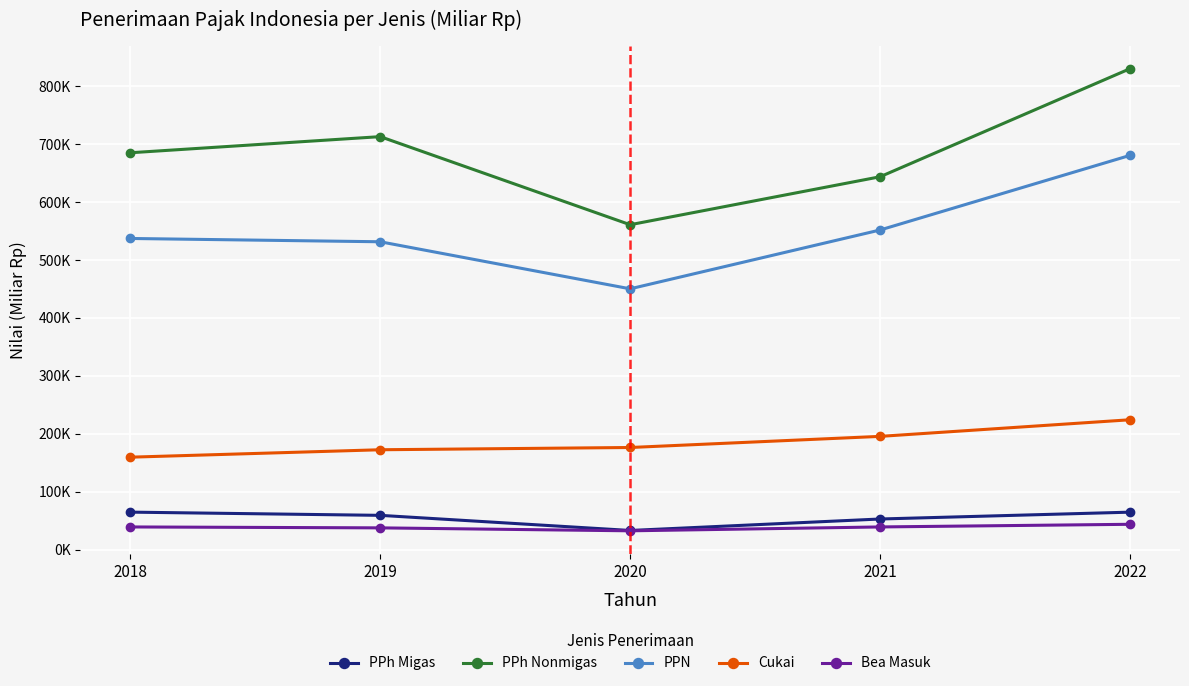

Between 2019 and 2021, which series saw the biggest shift?

PPh Nonmigas